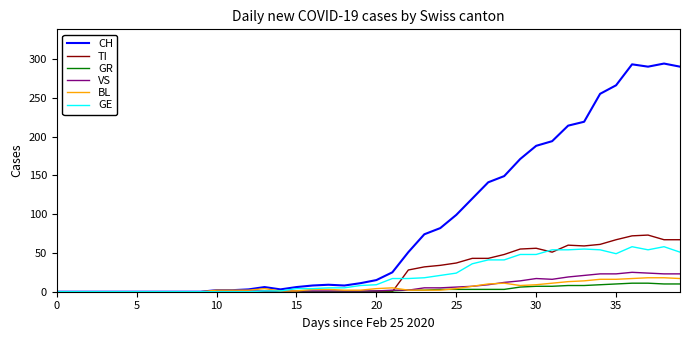

What is the highest value of the TI series?

73